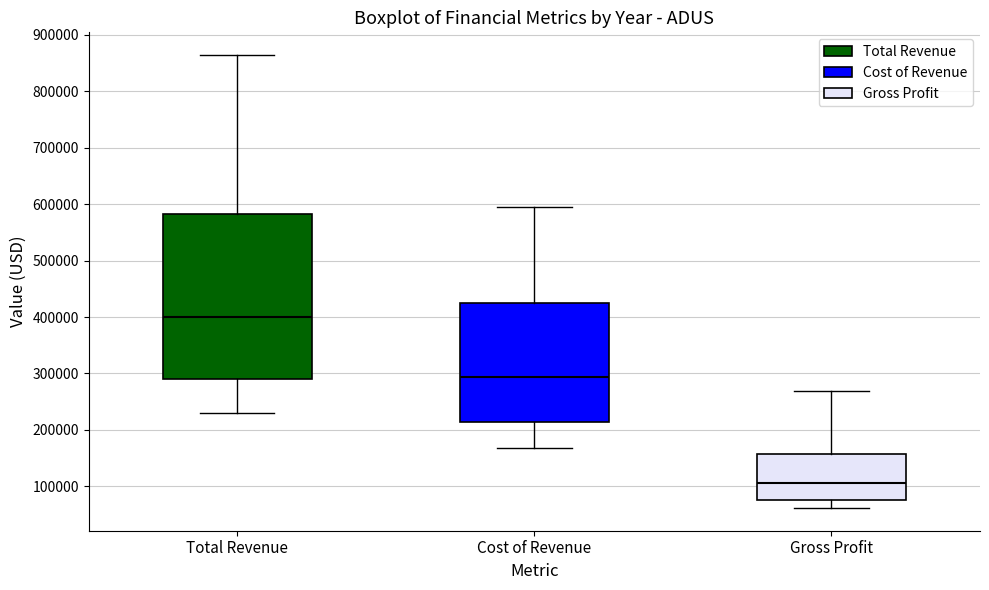

Reading left to right, read every box against the y-axis: the position of its median line, the range the box covers, and the ends of its whiskers. The values are not printed on the chart, so give them approximately, as read against the axis.

Total Revenue: median 400000, box 290000 to 580000, whiskers 230000 to 860000
Cost of Revenue: median 290000, box 210000 to 420000, whiskers 170000 to 590000
Gross Profit: median 110000, box 80000 to 160000, whiskers 60000 to 270000